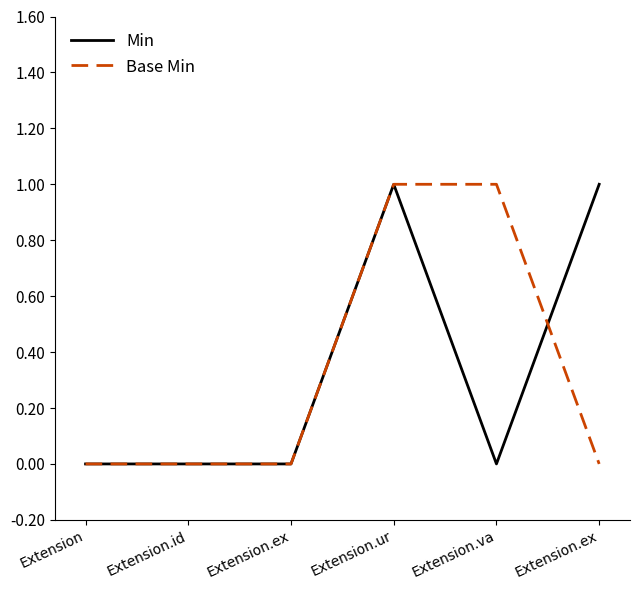

True or false: Base Min and Min intersect in this chart.

True